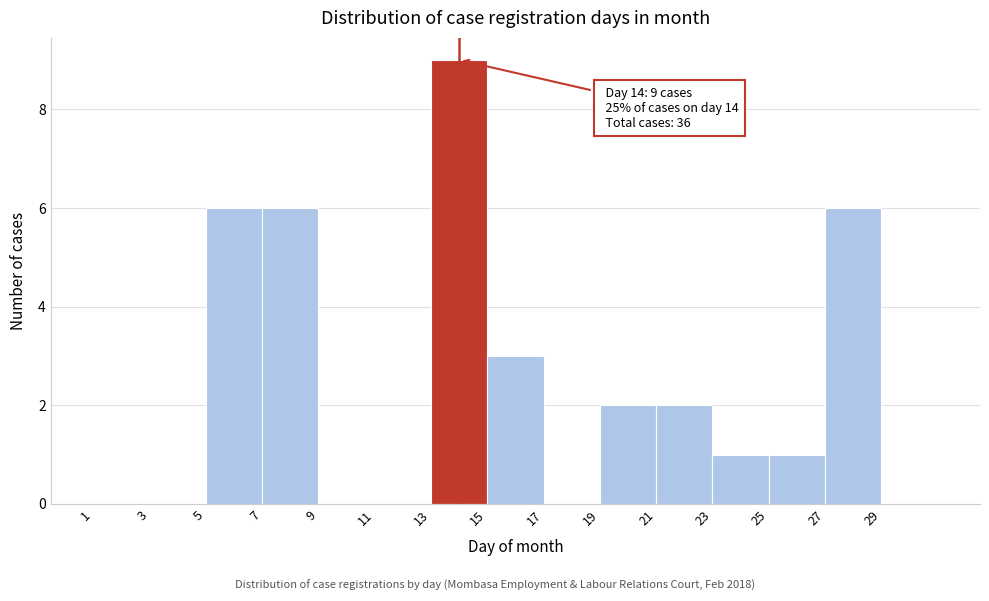

Over which range of the x-axis is the bar tallest?

13 to 15